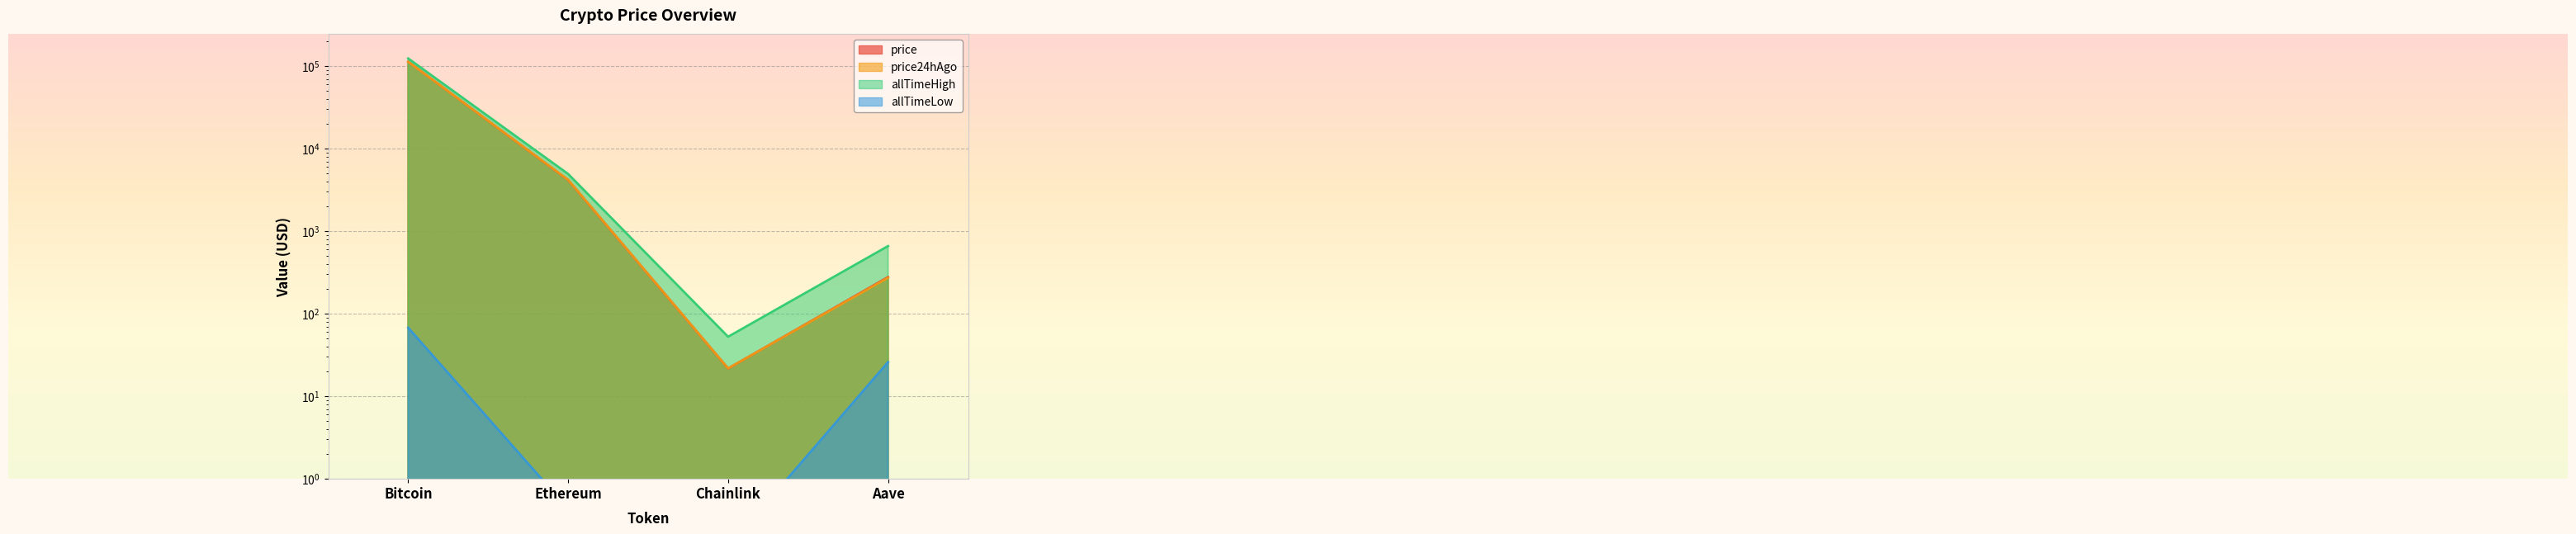

Reading left to right, list all the values displayed in this chart.

price: Bitcoin=113244.0	Ethereum=4175.7	Chainlink=21.7	Aave=278.7
price24hAgo: Bitcoin=113058.0	Ethereum=4202.5	Chainlink=21.8	Aave=273.2
allTimeHigh: Bitcoin=124128.0	Ethereum=4946.1	Chainlink=52.7	Aave=661.7
allTimeLow: Bitcoin=67.8	Ethereum=0.4	Chainlink=0.1	Aave=26.0